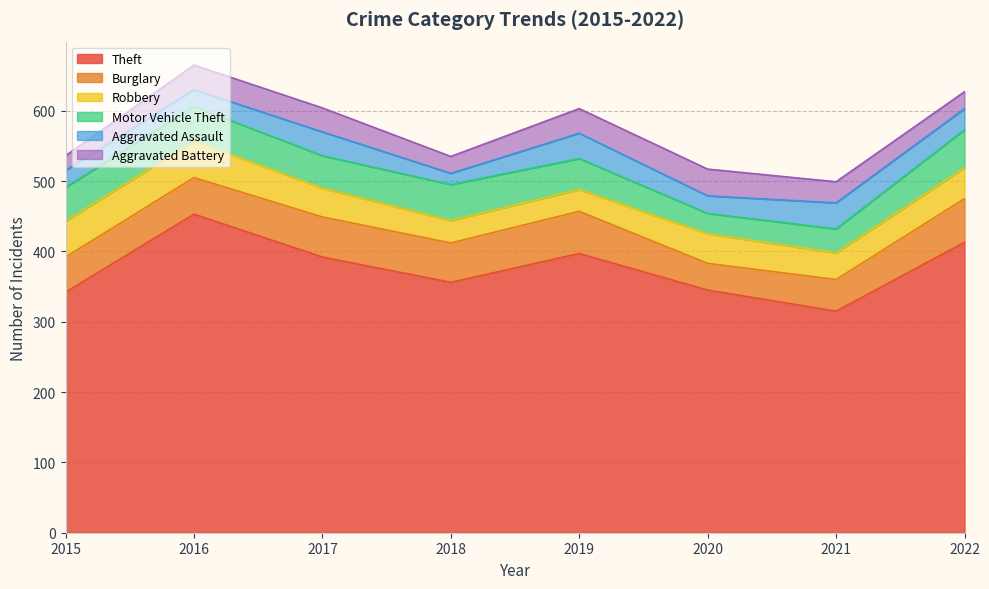

Which has a higher value, 2016 or 2021?

2016